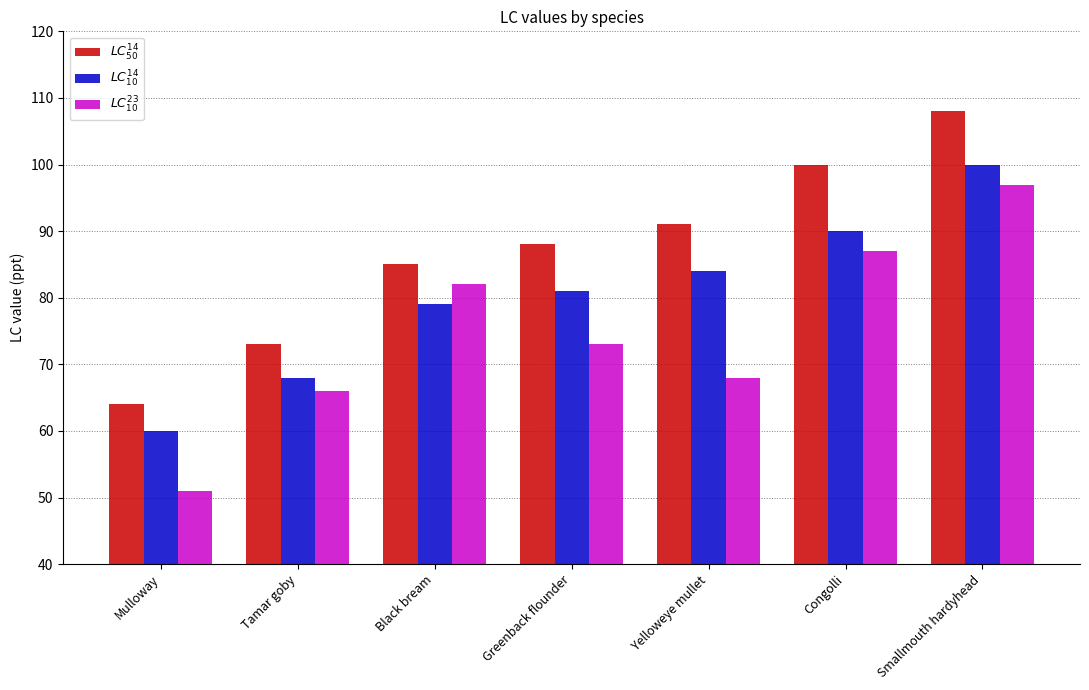

Which label corresponds to the smallest value in the chart?

Mulloway